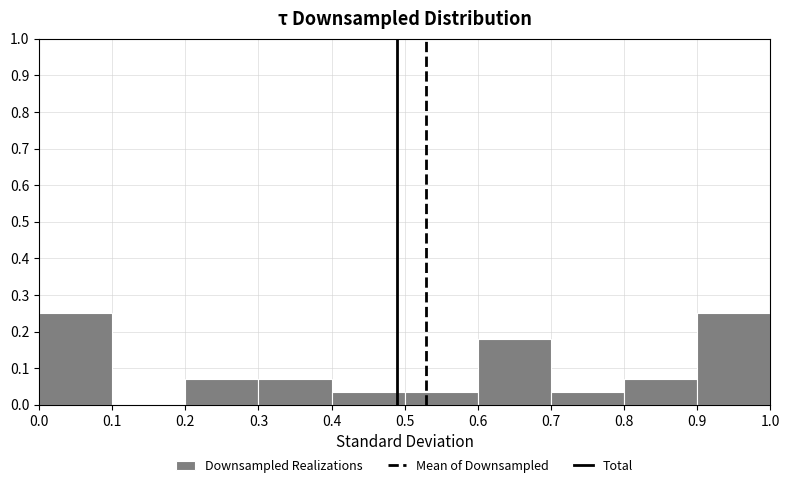

Reading left to right, list every bar in this chart as the range it spans on the x-axis followed by its height. The values are not printed on the chart, so give them approximately, as read against the axis.

0.0 to 0.1: 0.25
0.1 to 0.2: 0
0.2 to 0.3: 0.07
0.3 to 0.4: 0.07
0.4 to 0.5: 0.04
0.5 to 0.6: 0.04
0.6 to 0.7: 0.18
0.7 to 0.8: 0.04
0.8 to 0.9: 0.07
0.9 to 1.0: 0.25